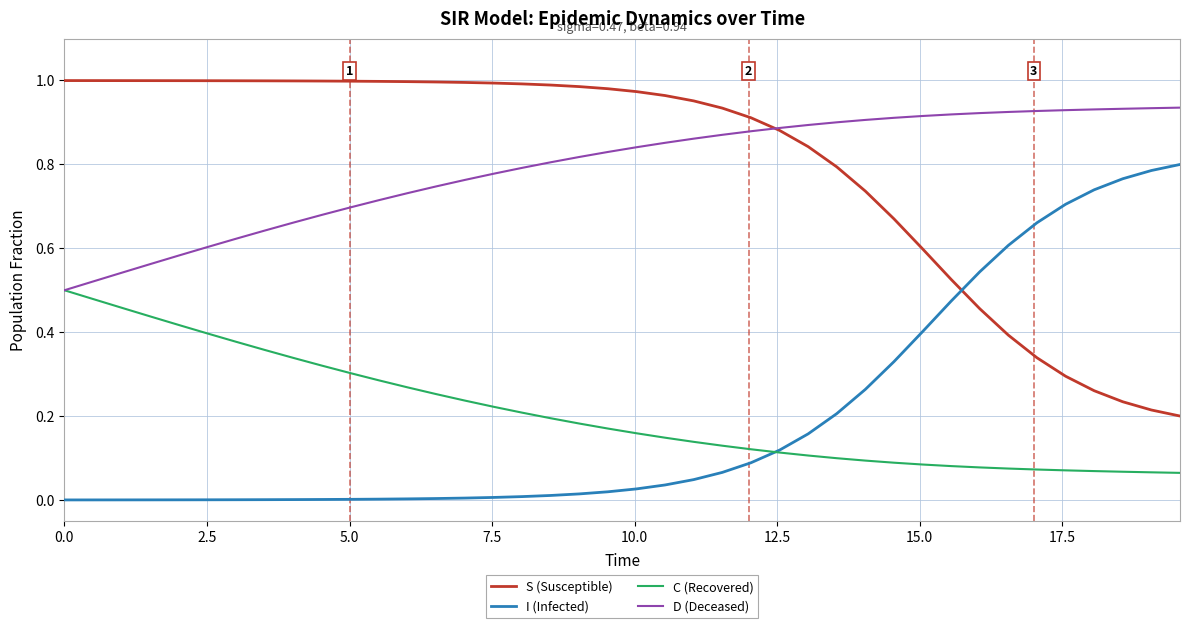

List the series in order of their peak value, lowest first.

C (Recovered), I (Infected), D (Deceased), S (Susceptible)